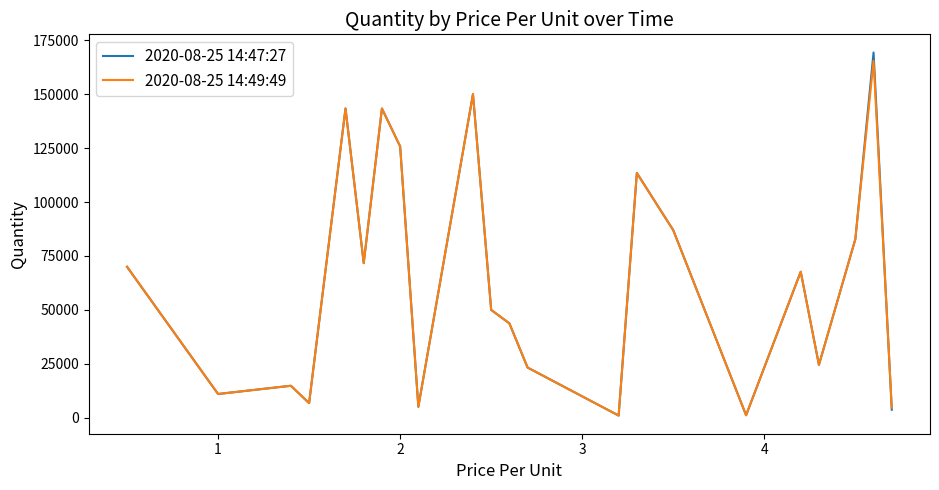

What is the greatest value displayed?

169323